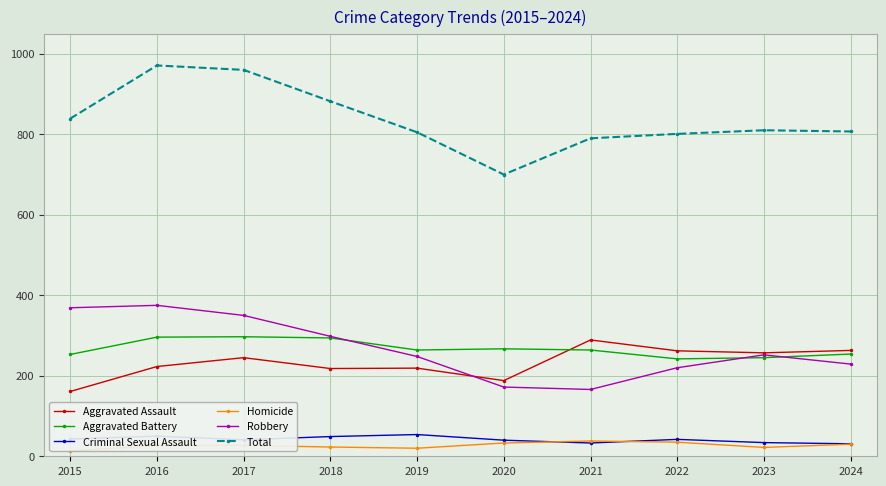

What is the approximate value of Criminal Sexual Assault at 2020, to the nearest 10?

40